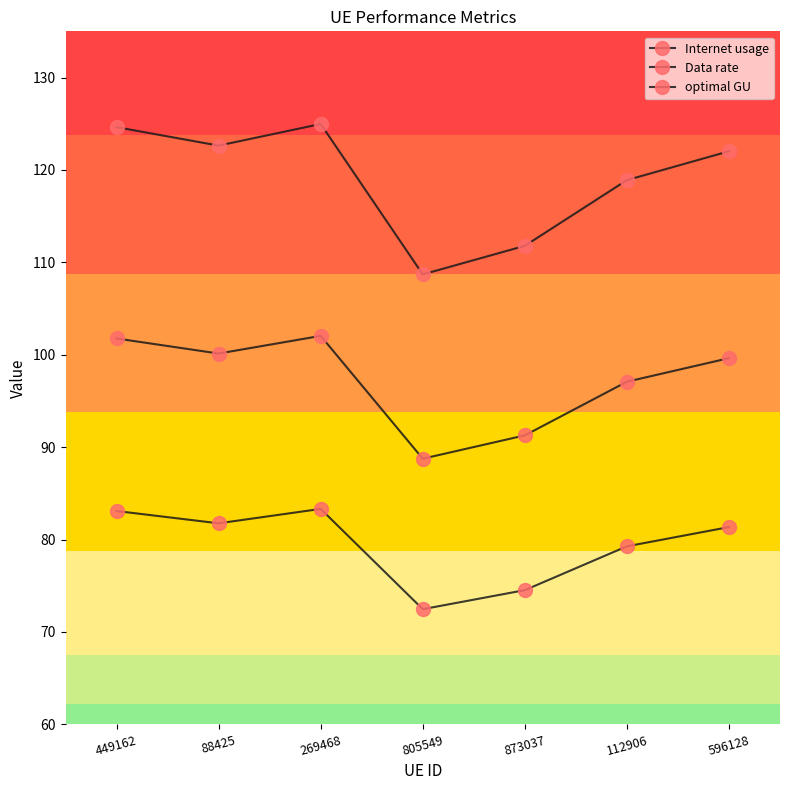

Is this an area chart (filled region under the line)?

No